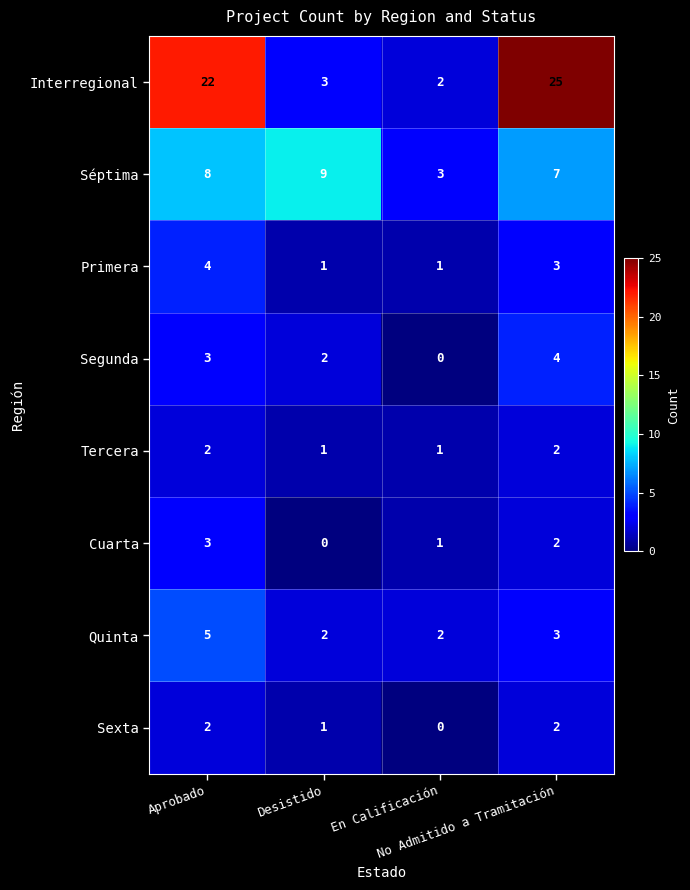

Which series has the widest spread of values?

Interregional